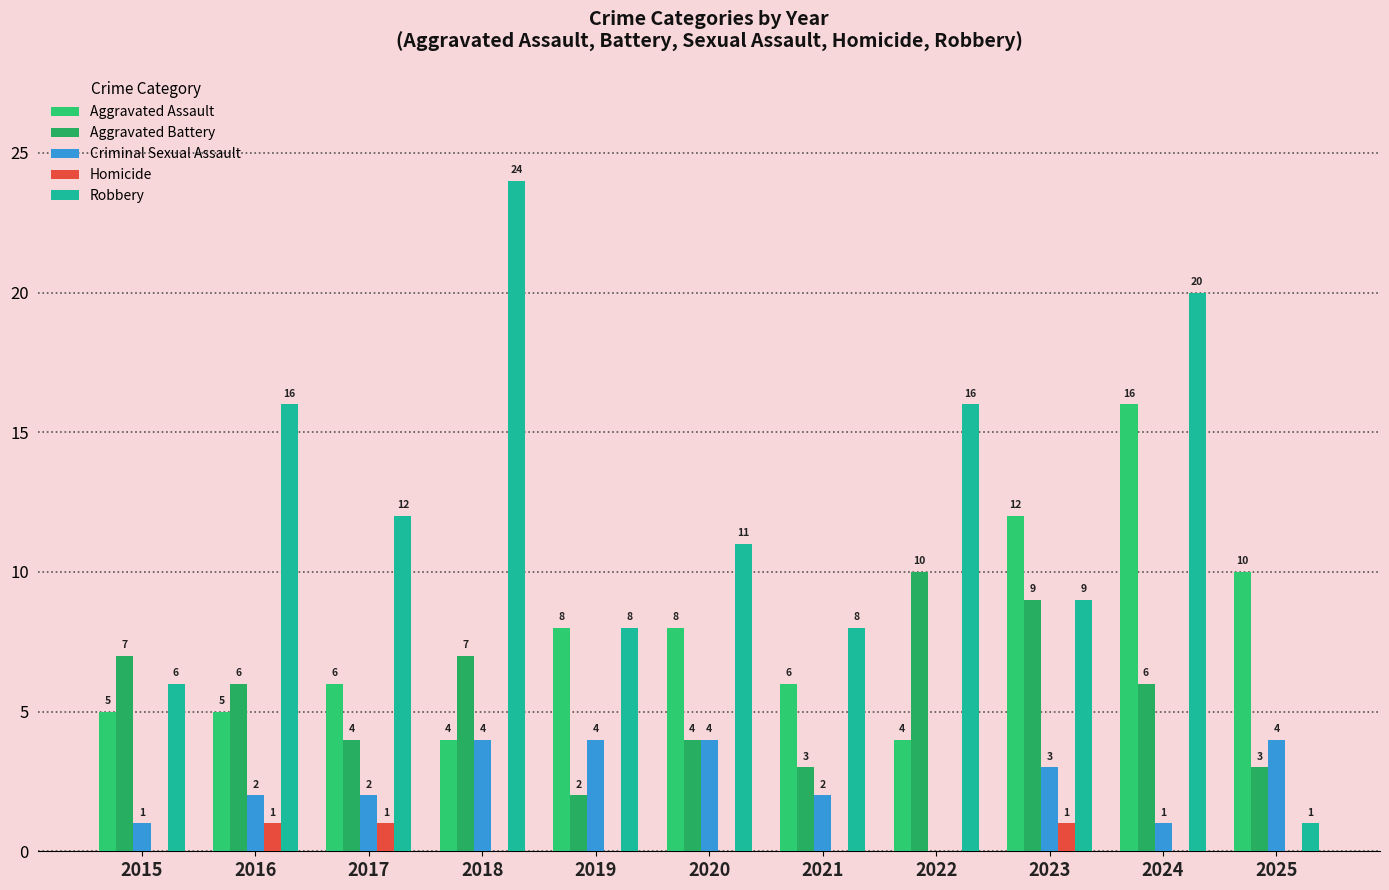

What is the value of the Aggravated Assault bar at the 5th from the left?

8